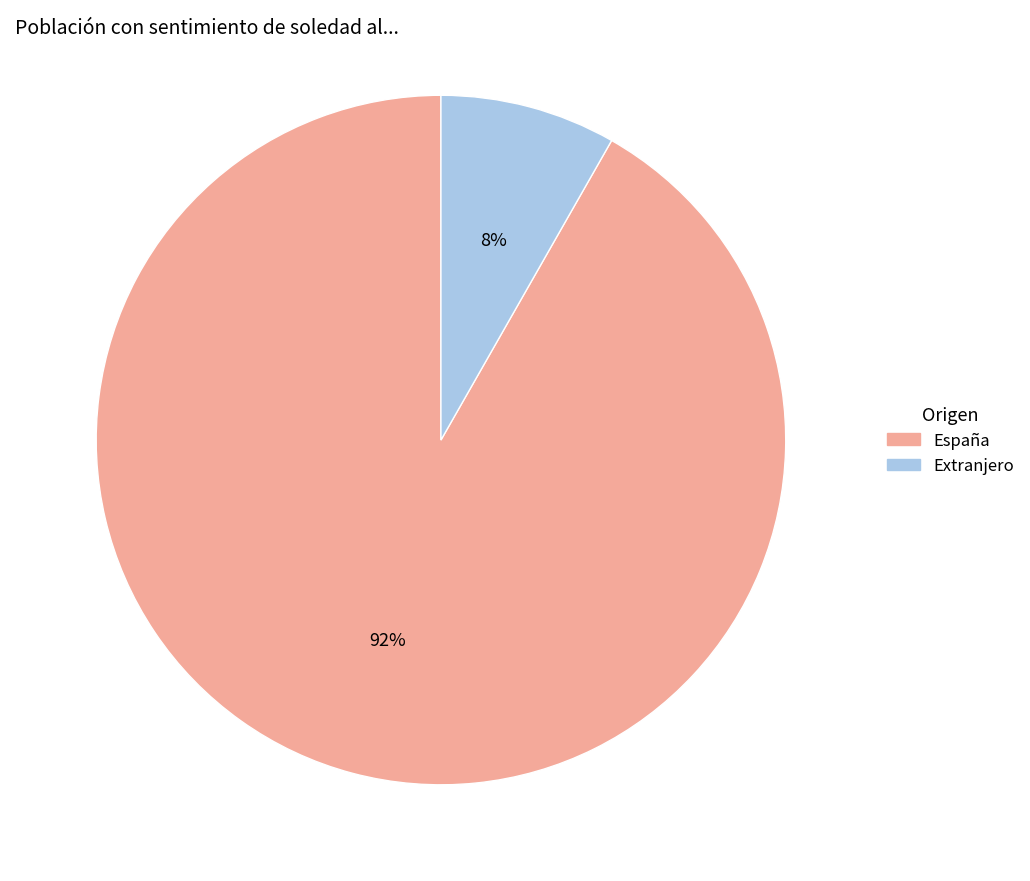

True or false: España accounts for 85% of the total.

False